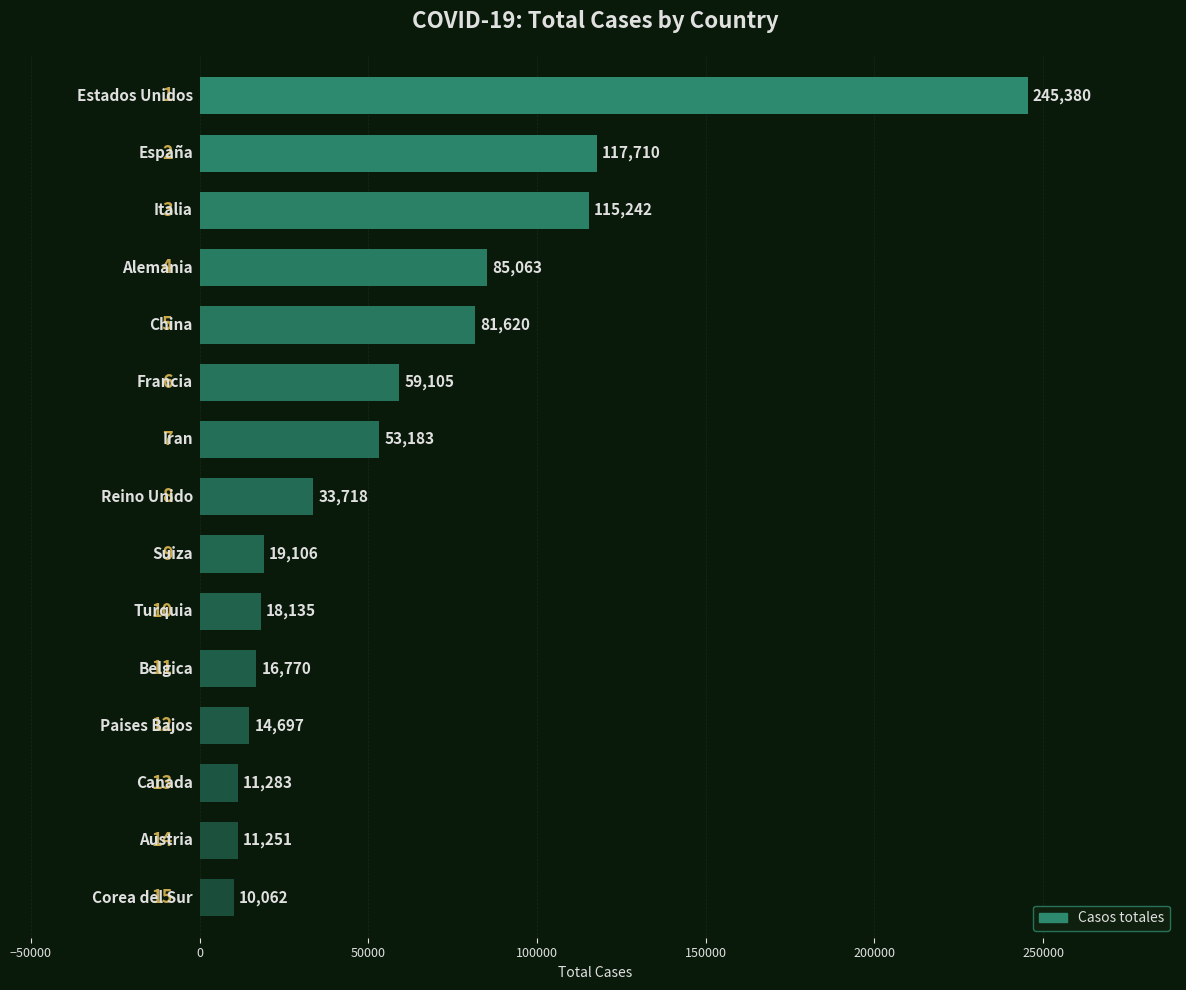

What is the value of the 13th bar from the top?

11283